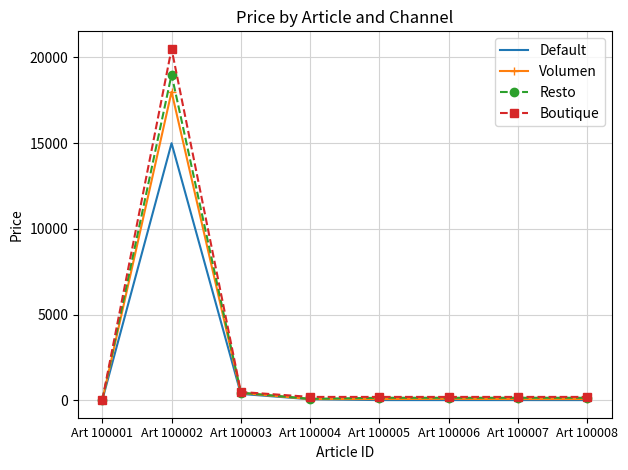

What are all the series names shown in the legend?

Default, Volumen, Resto, Boutique